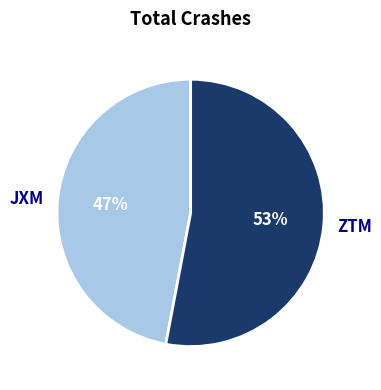

Rank the categories by value from lowest to highest.

JXM, ZTM